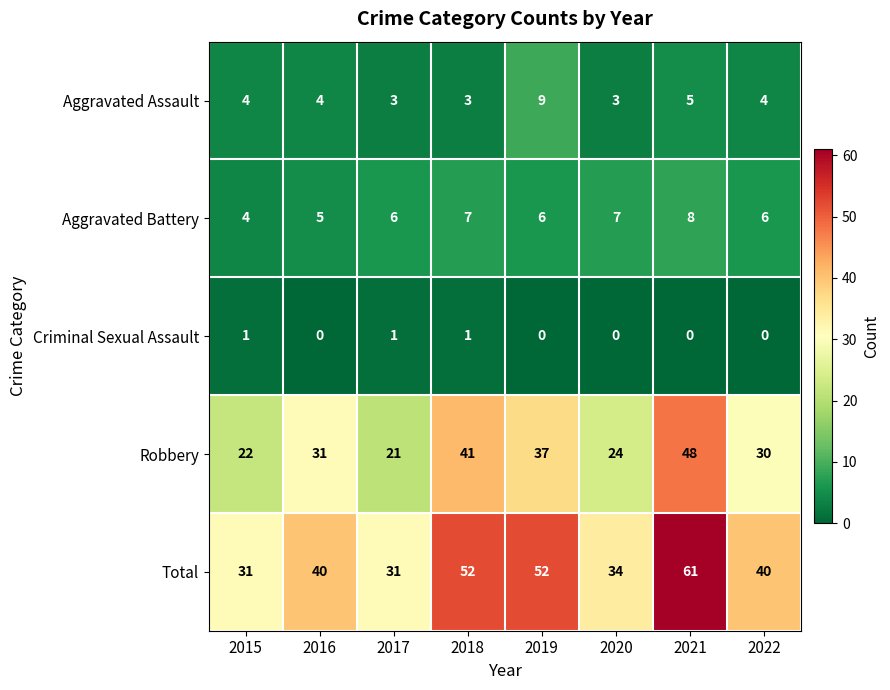

What is the spread (max minus min) of values at 2021?

61